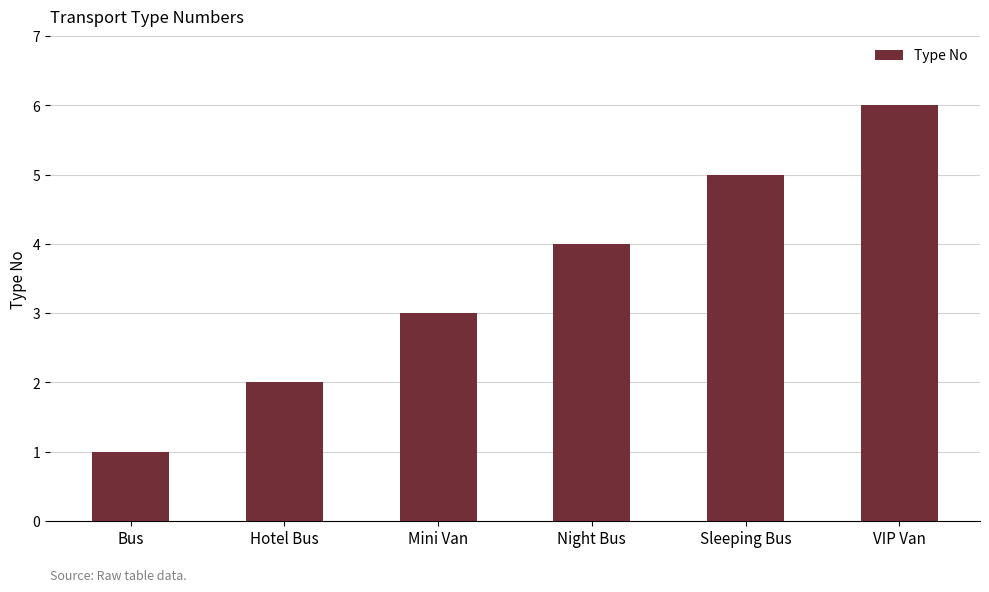

What is the difference between the maximum and second lowest values?

4